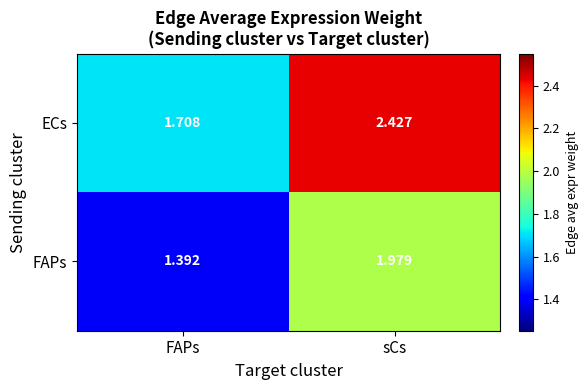

At which label does ECs first exceed 2?

sCs